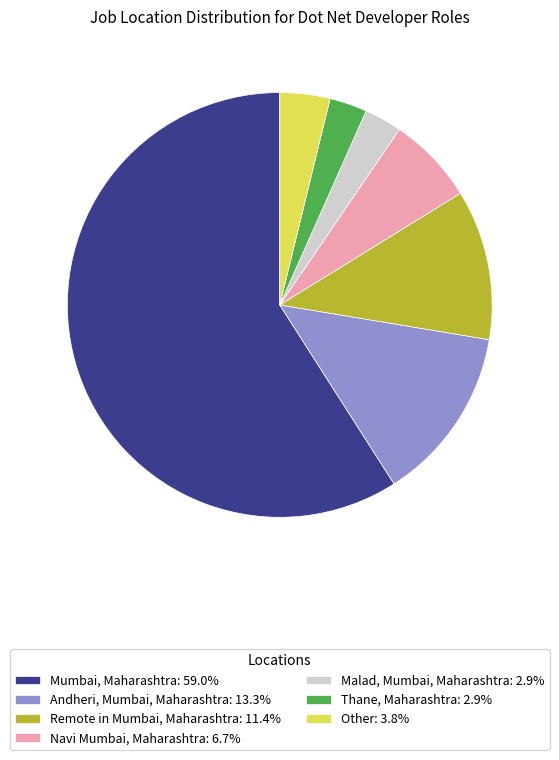

Does any single category account for the majority?

Yes